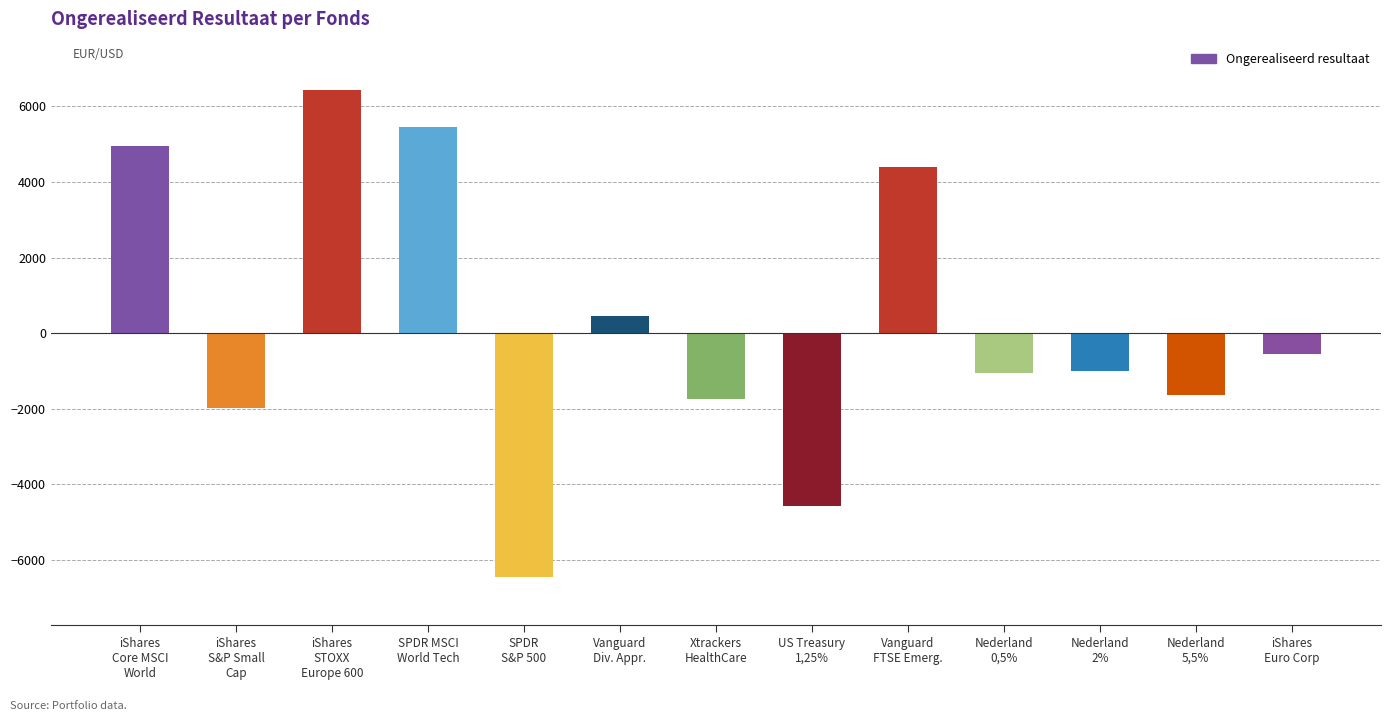

True or false: the data shows 8747 at iShares
STOXX
Europe 600.

False